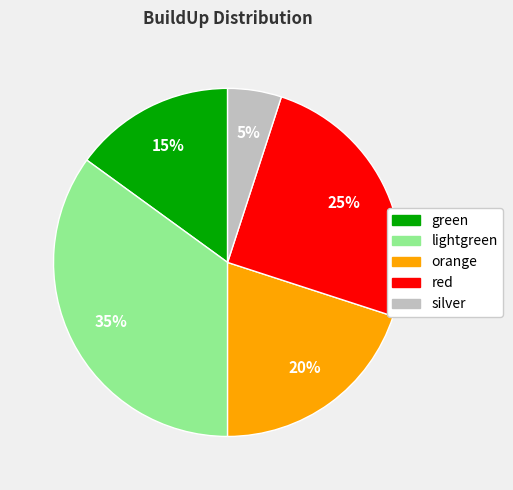

To the nearest percent, what portion does lightgreen represent?

35%